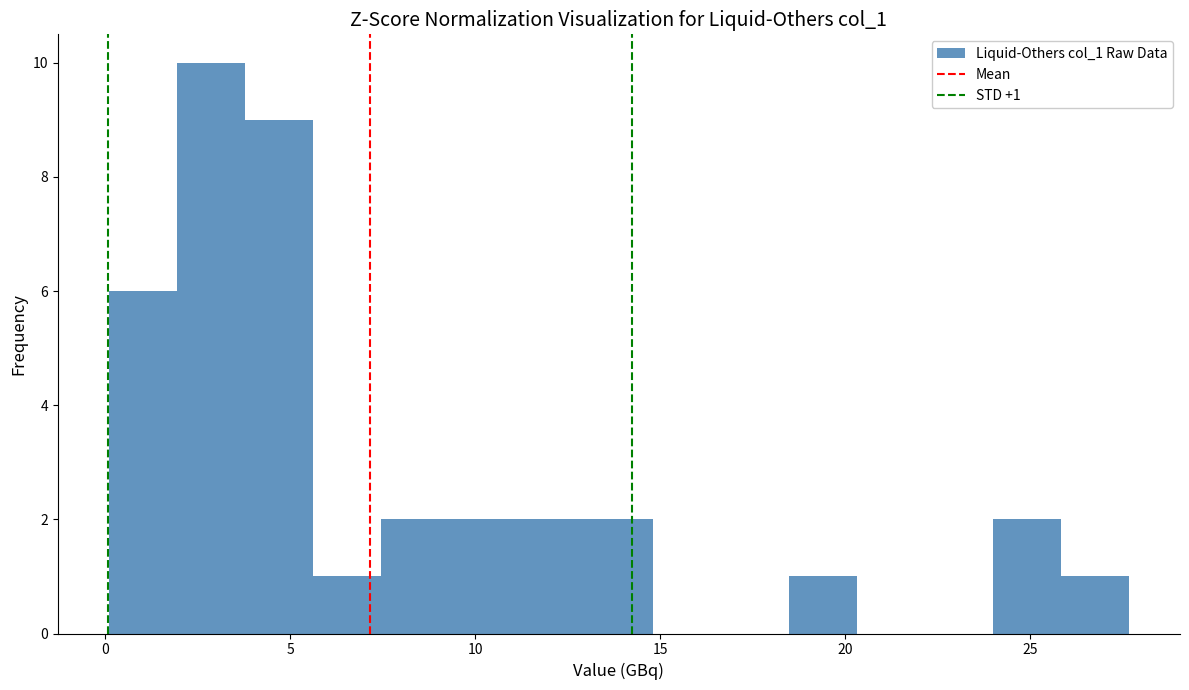

Around what value on the x-axis is the tallest bar? Give the approximate position of its centre, as read against the axis.

3.0